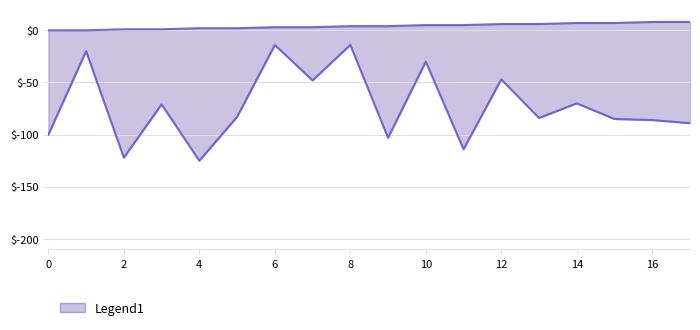

Reading left to right, transcribe all the data shown in this chart.

source_state: 0	0	1	1	2	2	3	3	4	4	5	5	6	6	7	7	8	8
destination_state: -100	-20	-122	-71	-125	-83	-14	-48	-14	-103	-30	-114	-47	-84	-70	-85	-86	-89